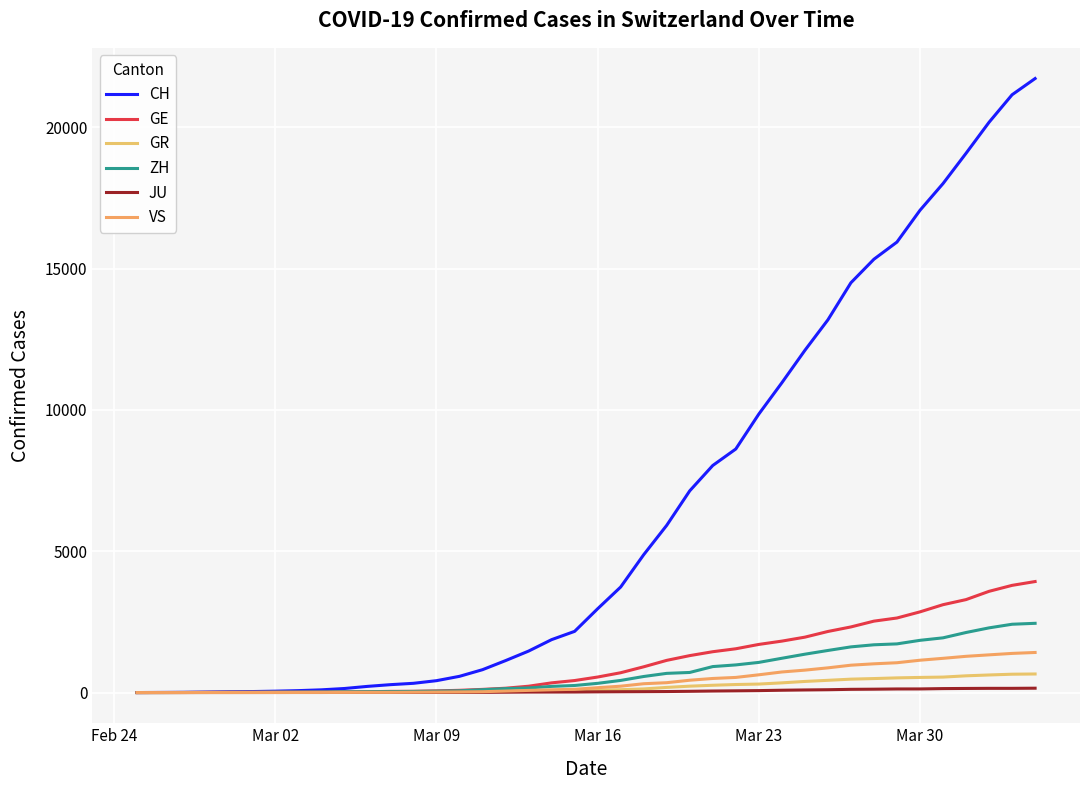

Does the chart have visible grid lines?

Yes